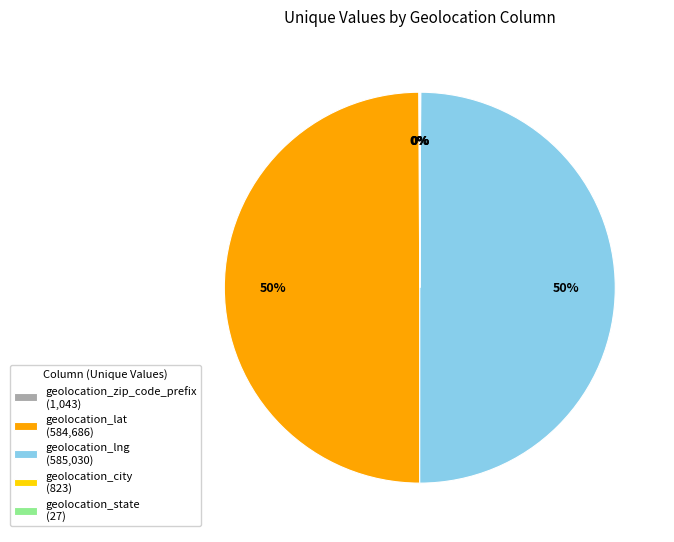

To the nearest percent, what is the difference between the largest and smallest slice percentages?

50%